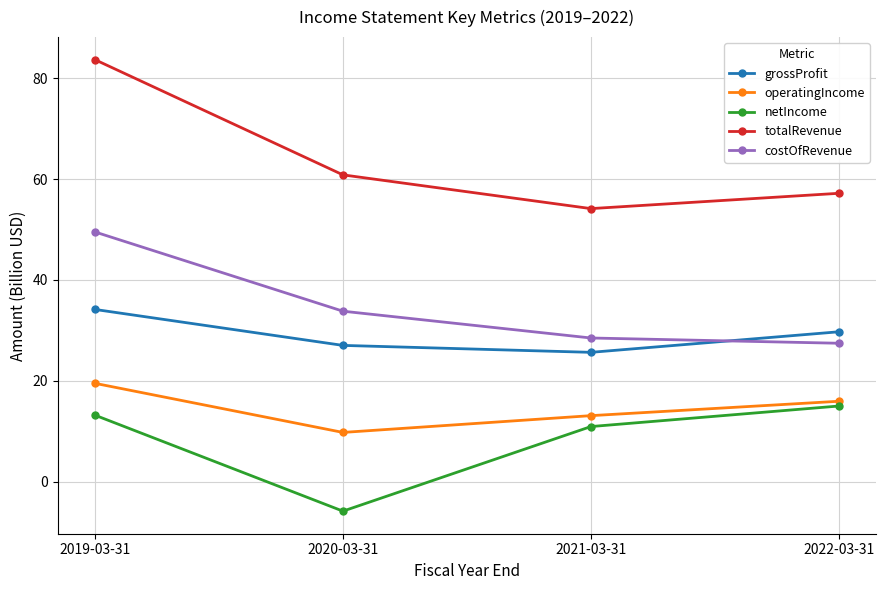

What is the label of the 1st point from the right?

2022-03-31